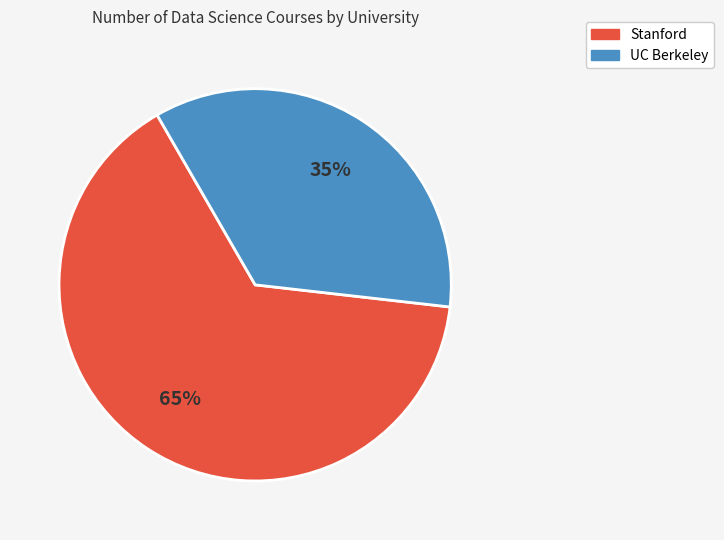

How many segments does this pie chart have?

2